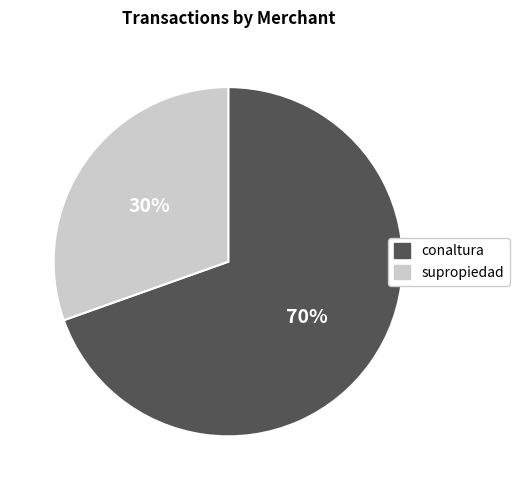

What is the largest slice in the pie chart?

conaltura